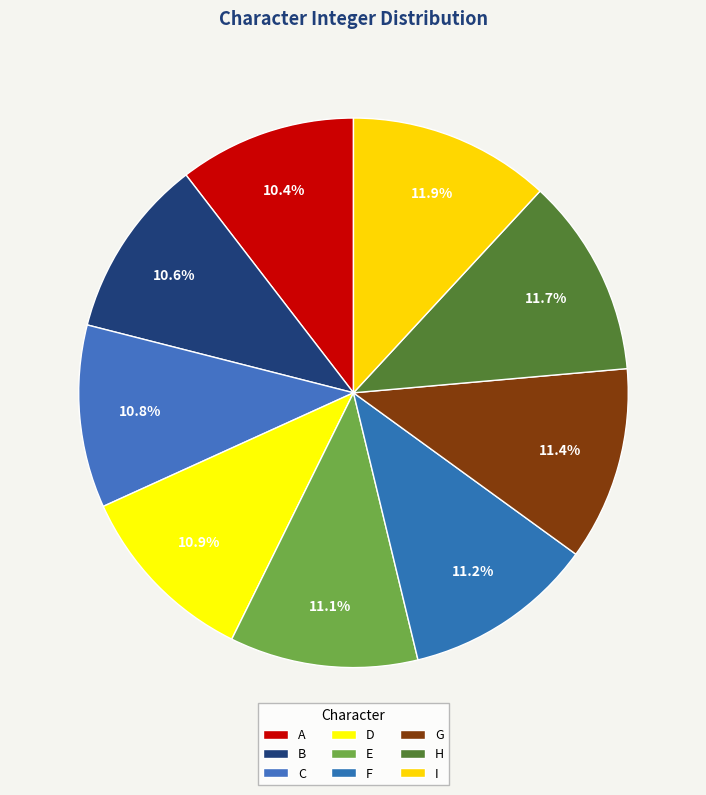

Is there any slice that represents more than half of the pie?

No